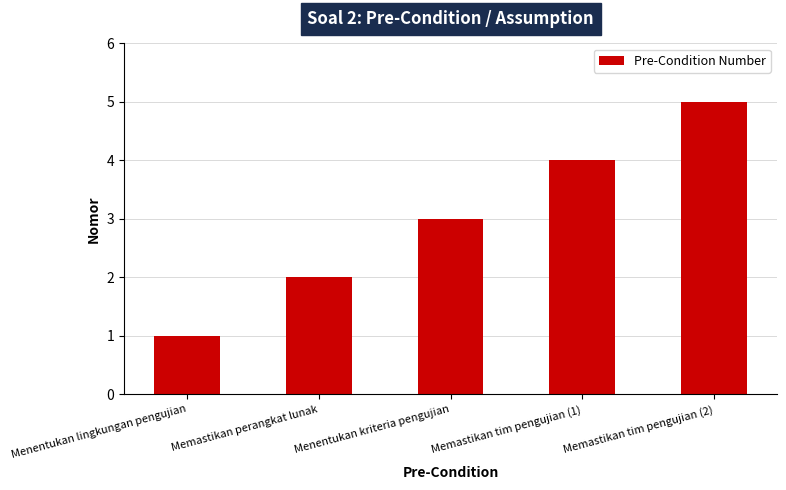

The value at Menentukan lingkungan pengujian is 2. True or false?

False